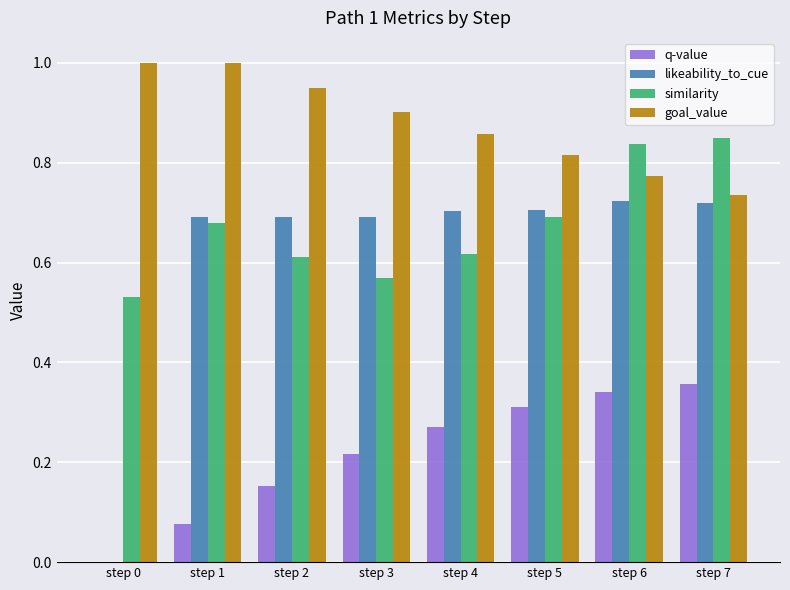

What is the total value across all series at step 1?

2.4